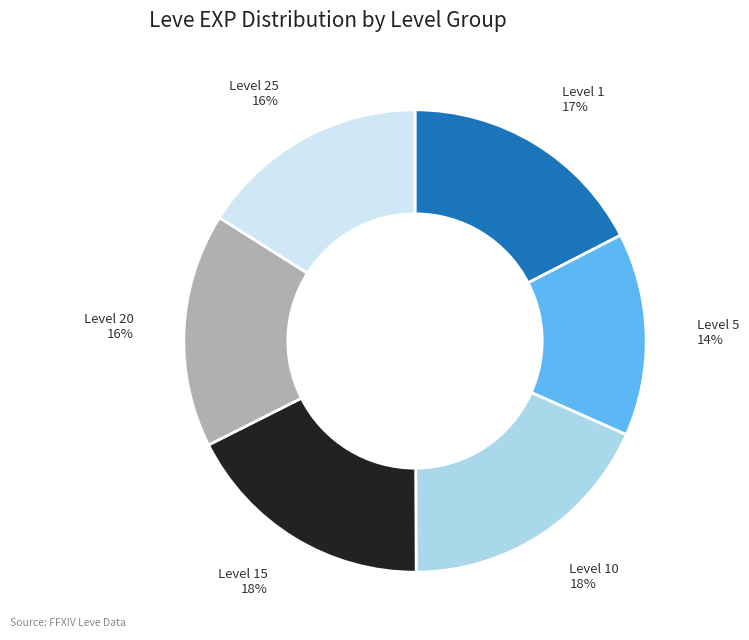

How many segments does this pie chart have?

6